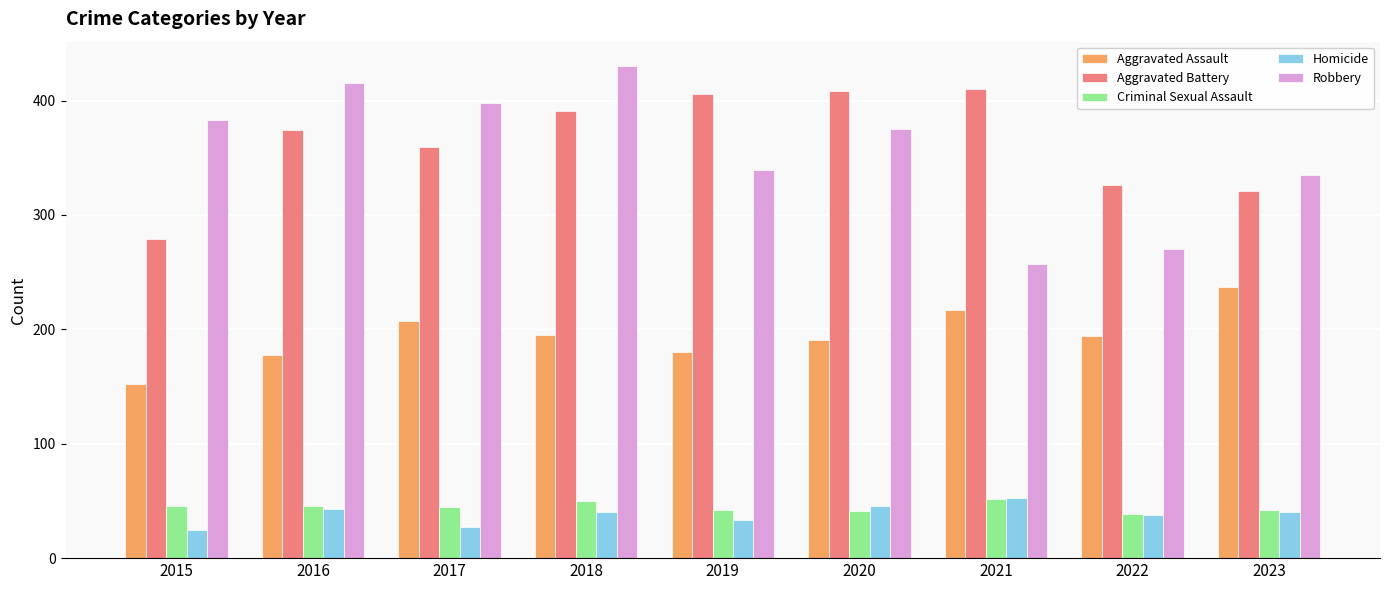

What is the sum of all Criminal Sexual Assault values?

403